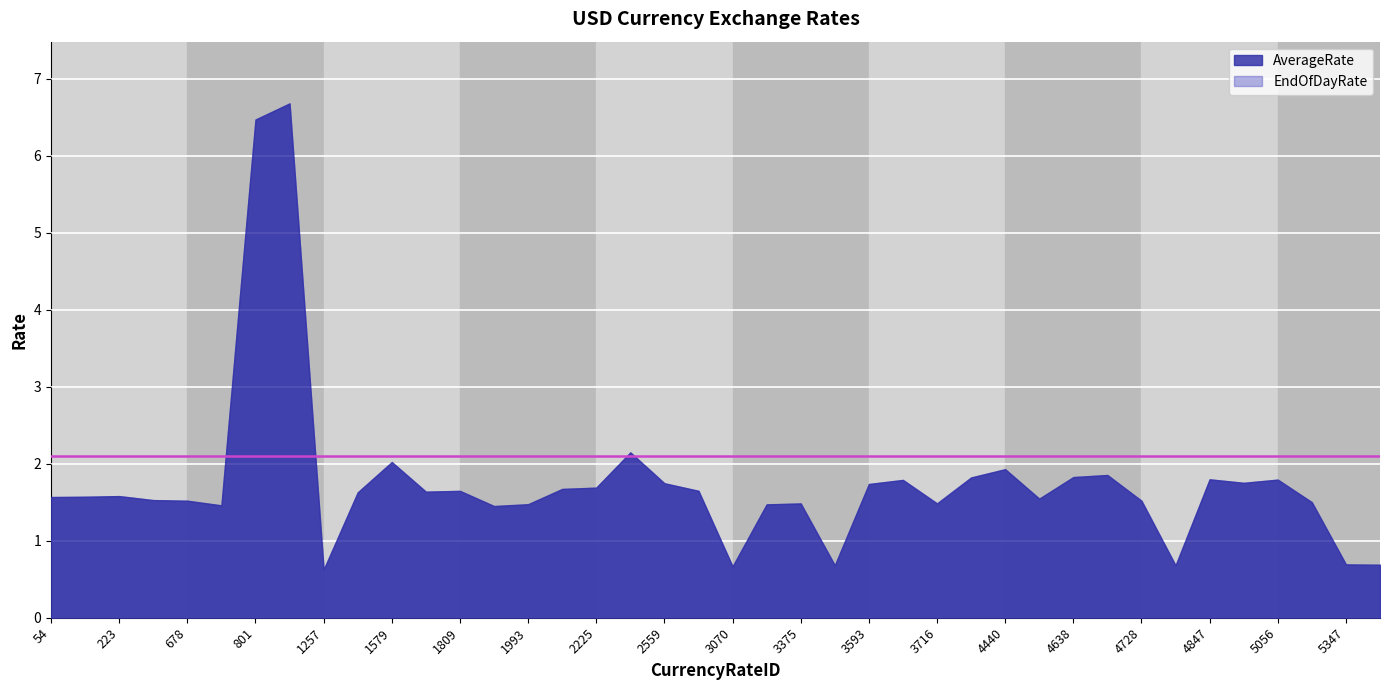

At which category does EndOfDayRate reach its first local valley?

693